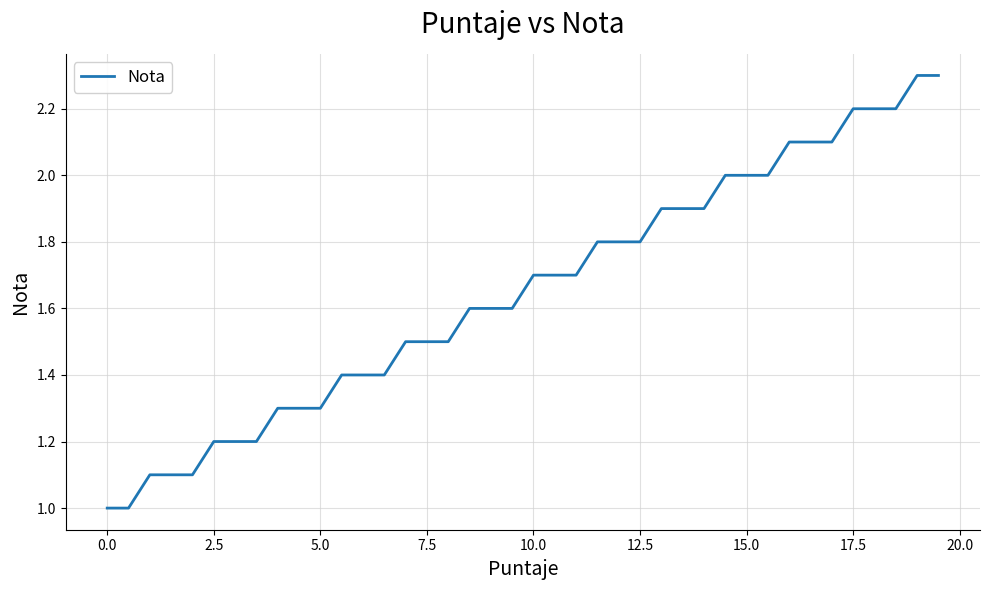

What is the maximum value shown in the chart?

2.3